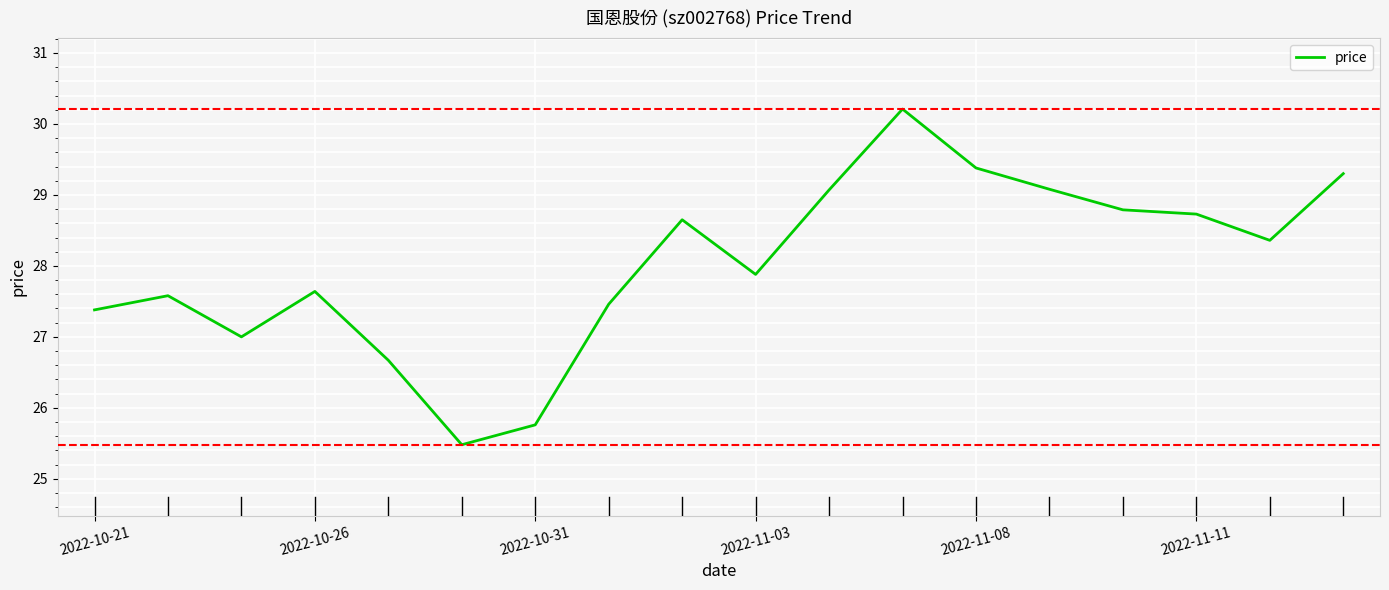

What is the difference between the maximum and minimum values?

4.7